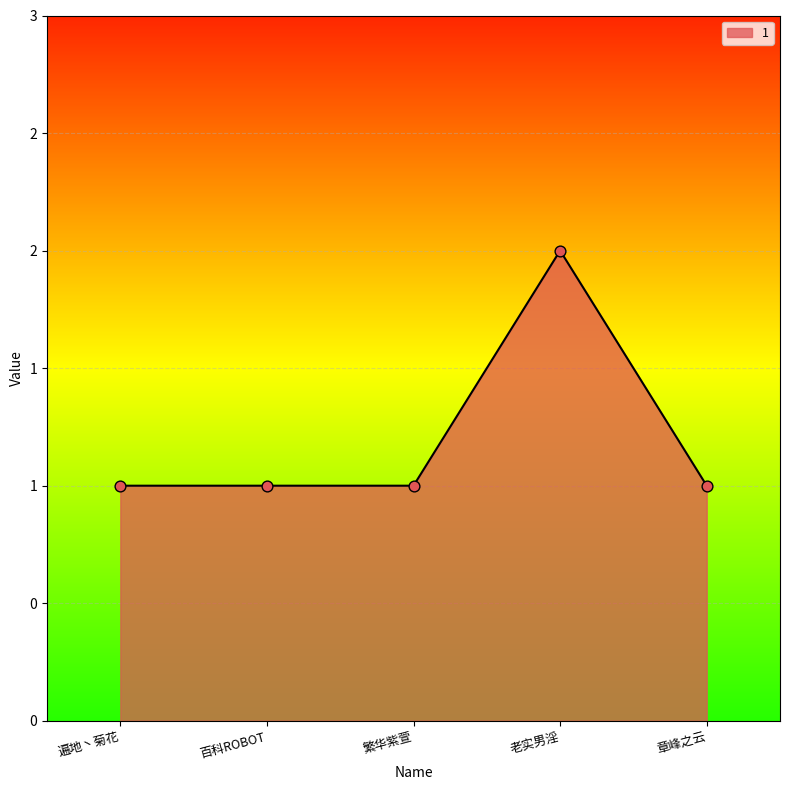

Which has a higher value, 遍地丶菊花 or 繁华紫萱?

遍地丶菊花